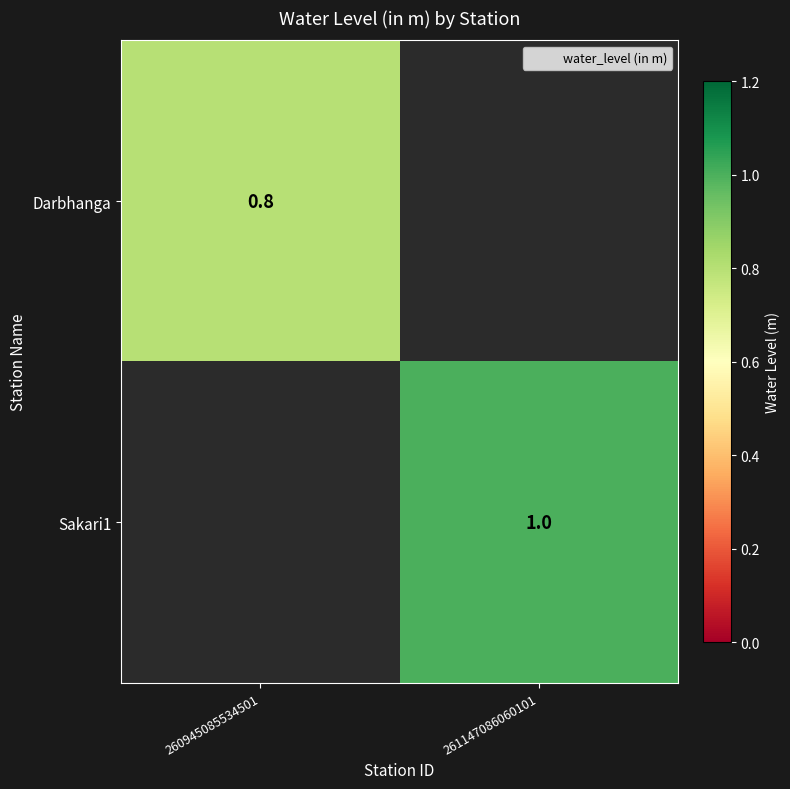

Is the value of Sakari1 at 261147086060101 greater than the value of Darbhanga at 260945085534501?

Yes